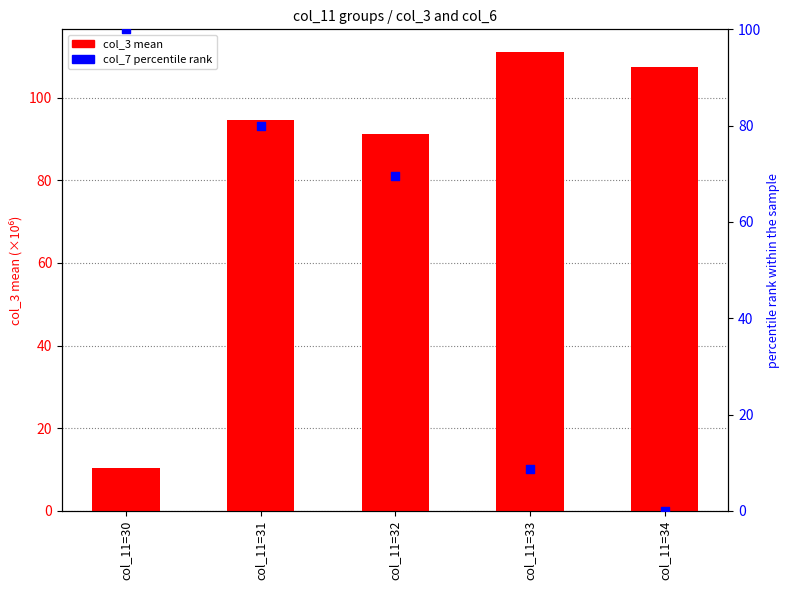

At which category is the sum across all series the highest?

col_11=31